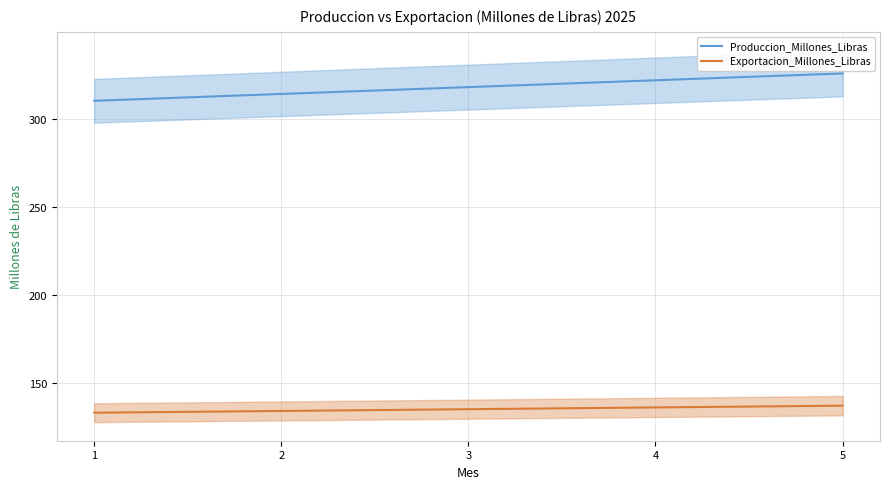

Where is Produccion_Millones_Libras nearest to the value 317?

3